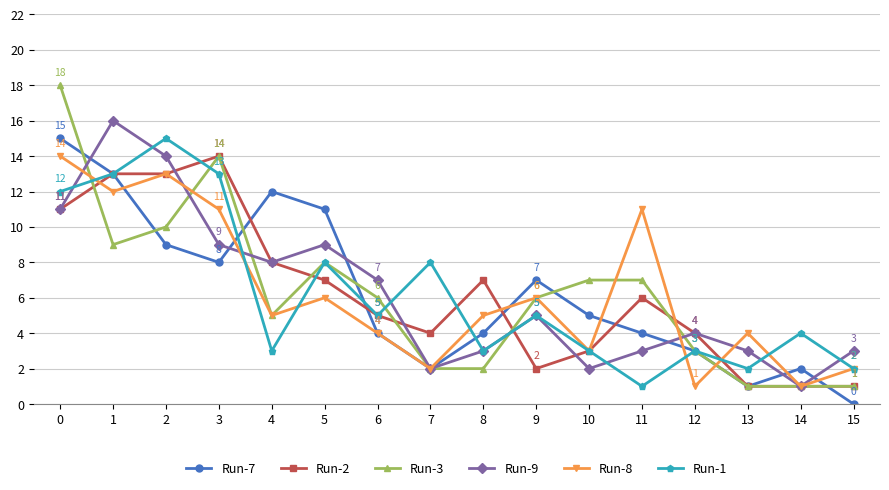

The value of Run-8 at 13 is 4. True or false?

True